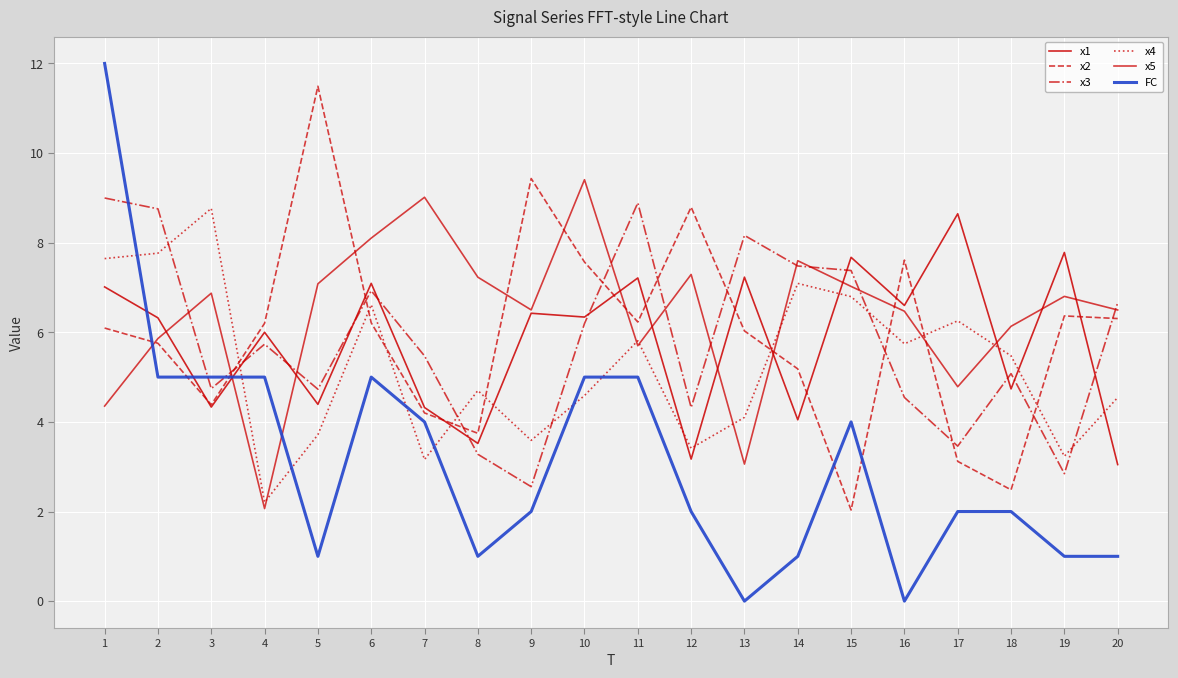

What is the highest value of the x2 series?

11.5